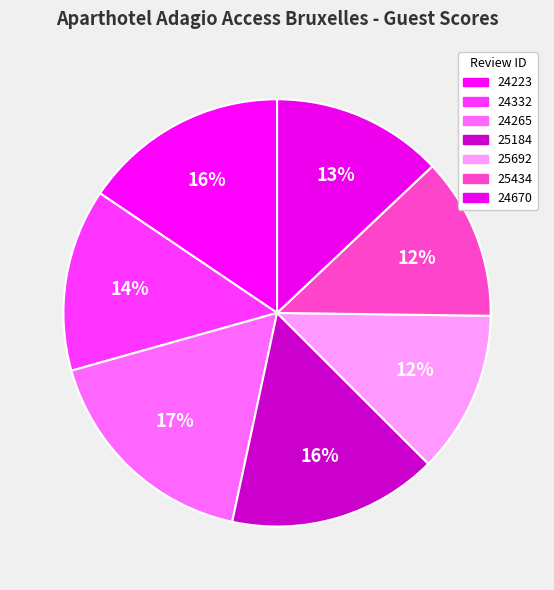

What percentage is the 25692 slice, to the nearest percent?

12%